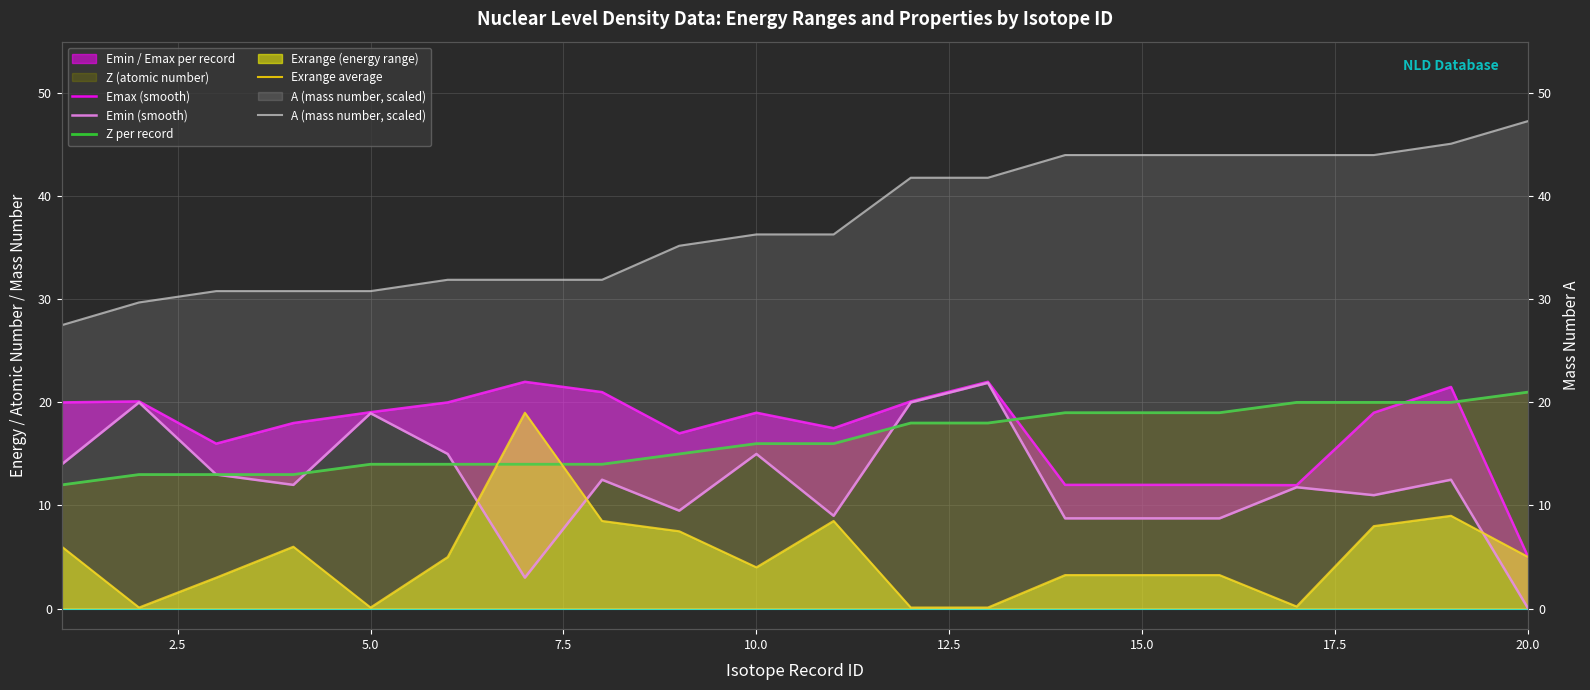

How many categories are shown in the chart?

20